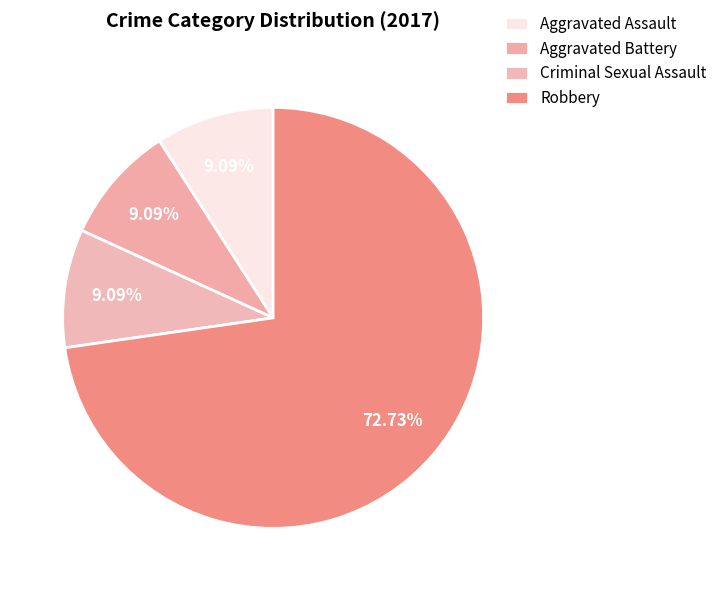

How many segments does this pie chart have?

4